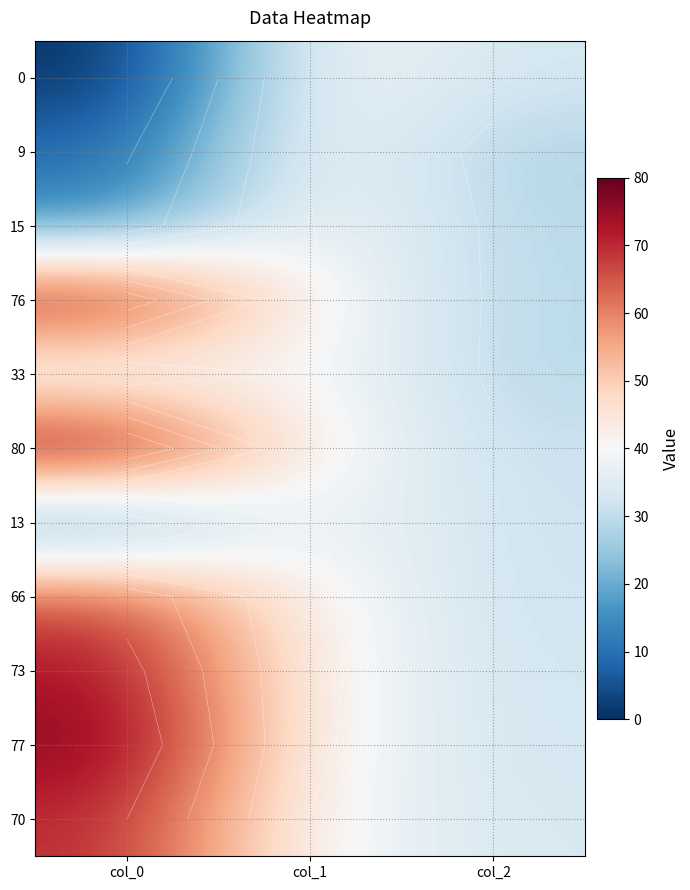

What is the sum of all 0 values?

72.8